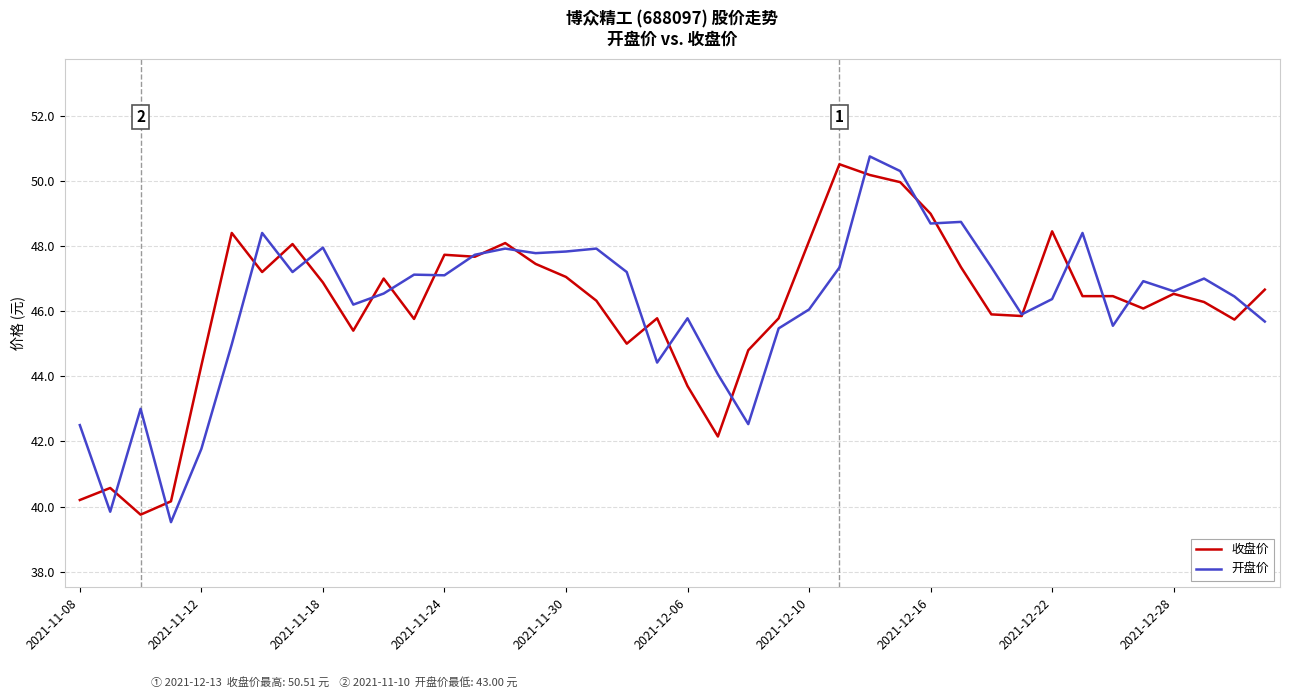

What is the highest value of the 开盘价 series?

50.8